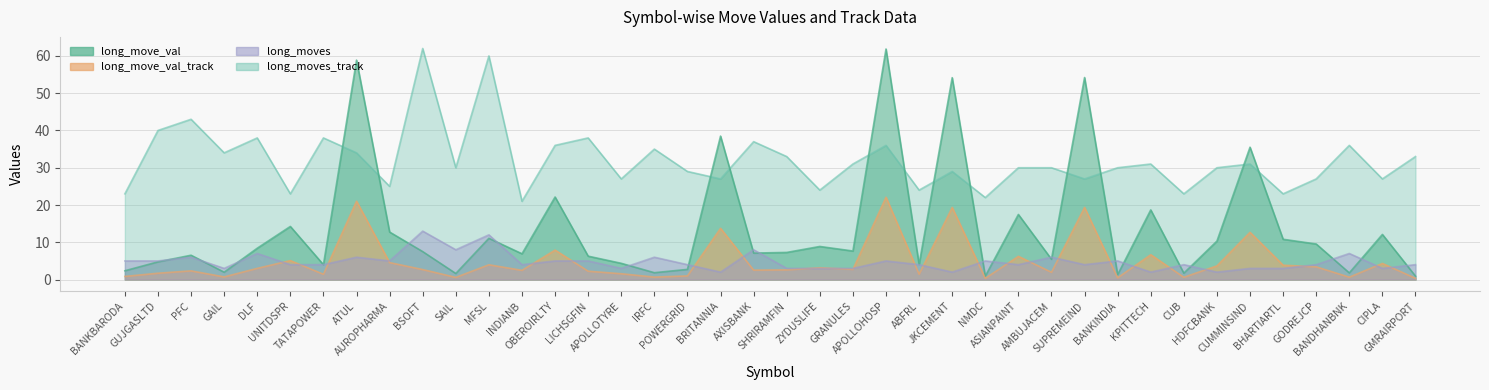

How many categories are shown in the chart?

40